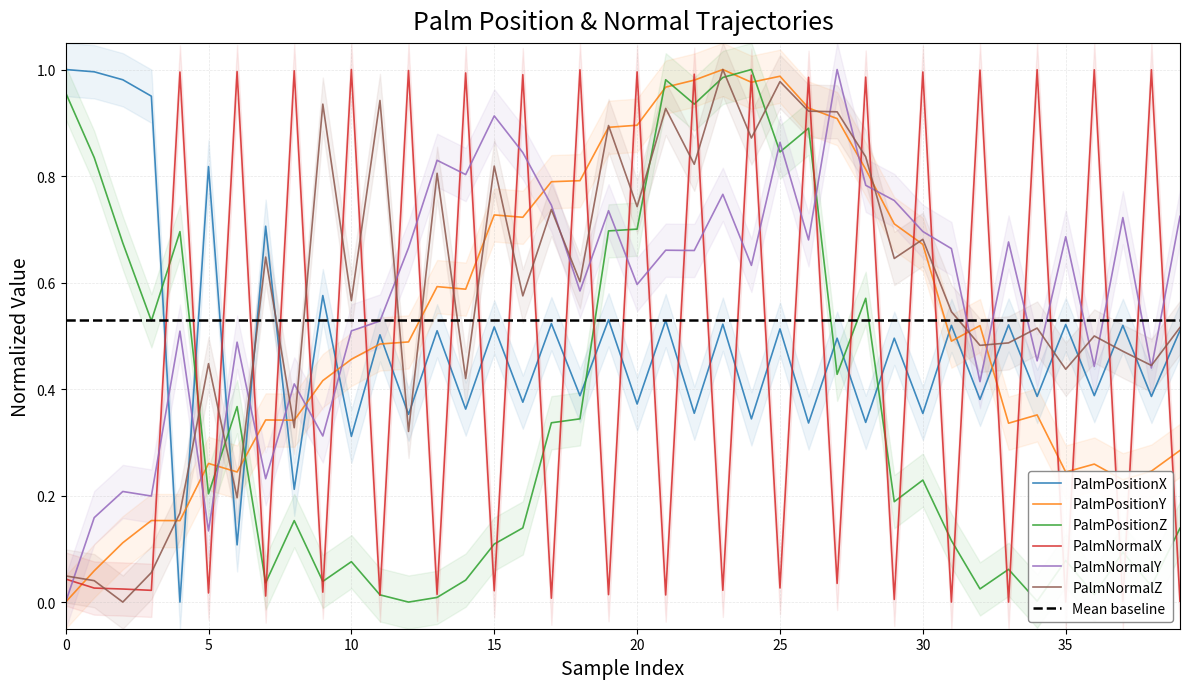

True or false: PalmPositionZ has more than 1 points higher than both neighbors.

True